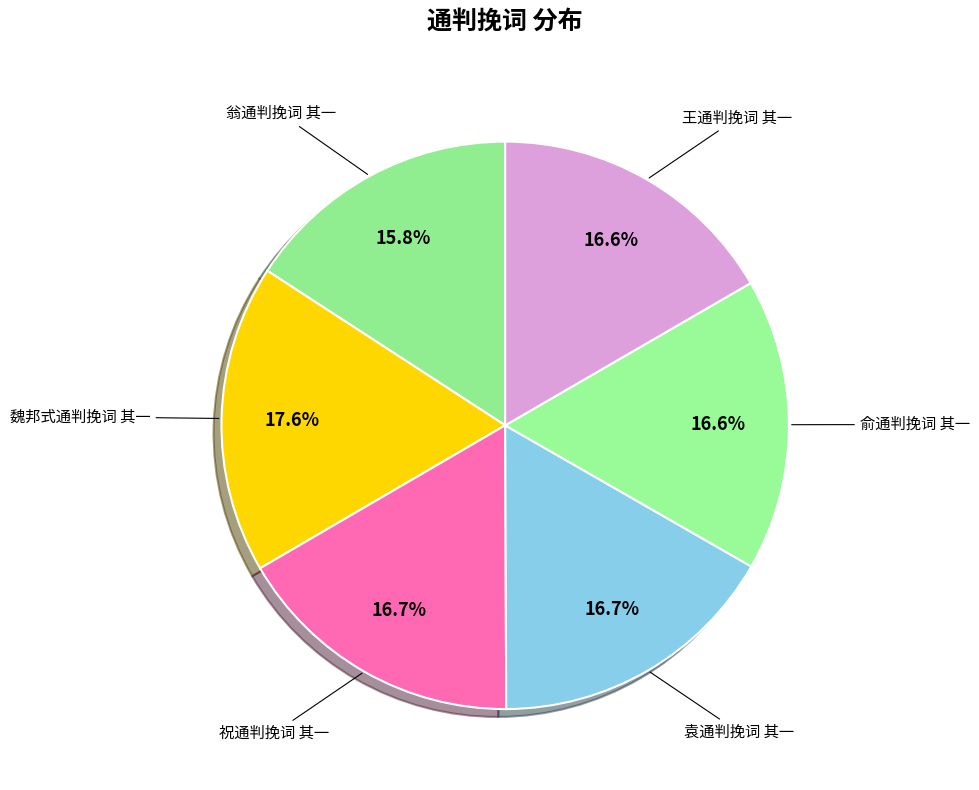

Which category has the smallest portion of the pie?

翁通判挽词 其一